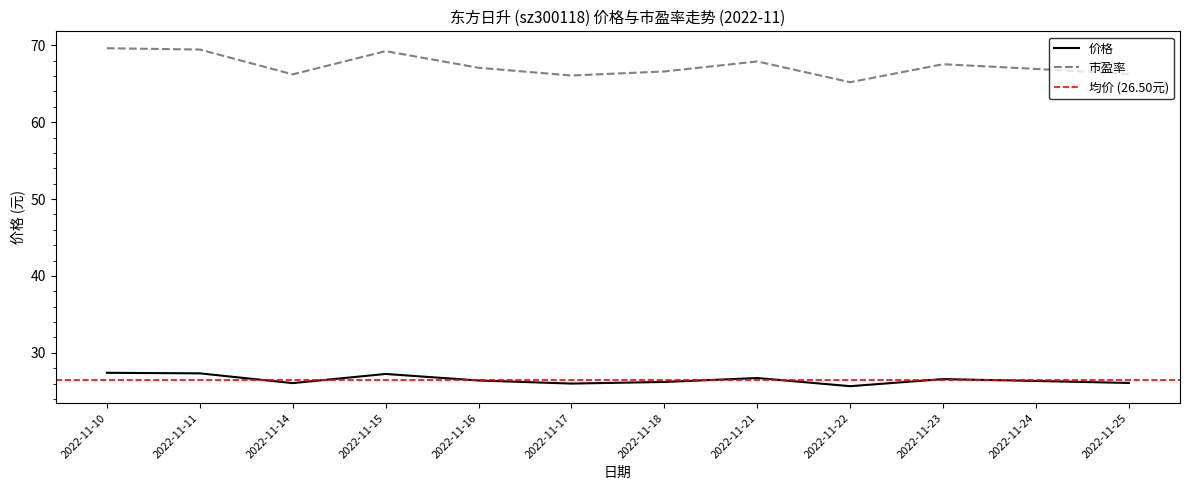

Reading left to right, list all the values displayed in this chart.

价格: 27.4	27.3	26.1	27.2	26.4	26.0	26.2	26.7	25.7	26.6	26.3	26.1
市盈率: 69.6	69.5	66.2	69.2	67.1	66.1	66.6	67.9	65.2	67.5	66.9	66.3